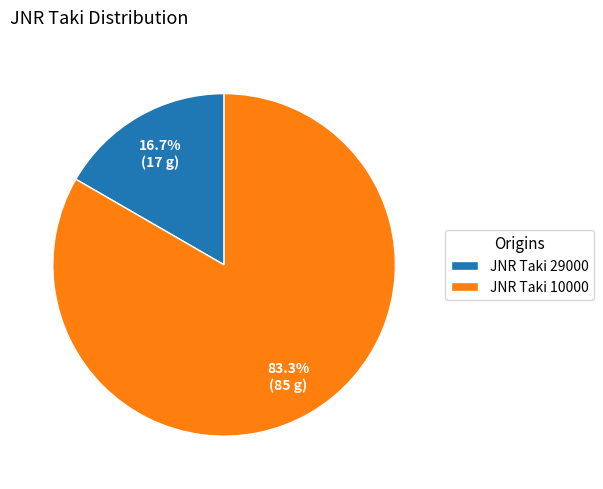

The JNR Taki 10000 slice represents 83% of the pie. True or false?

True